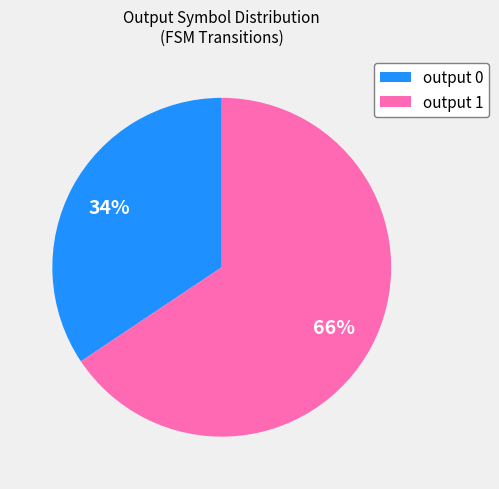

To the nearest percent, what is the average slice percentage?

50%